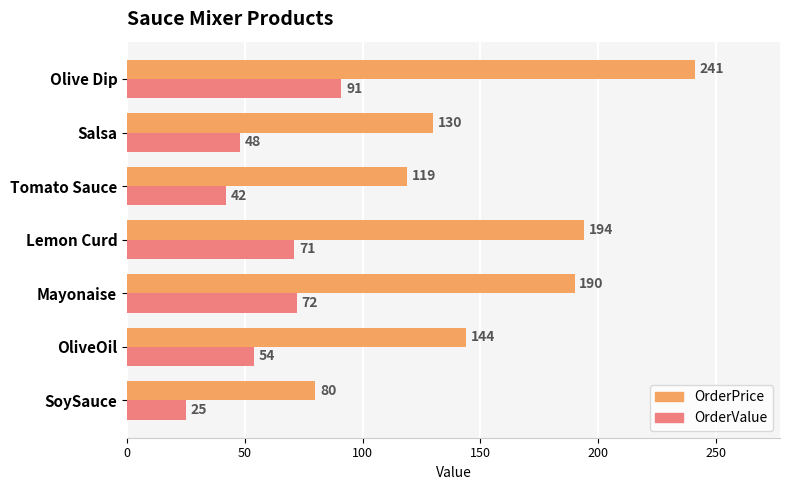

At which label is OrderPrice closest to 160?

OliveOil